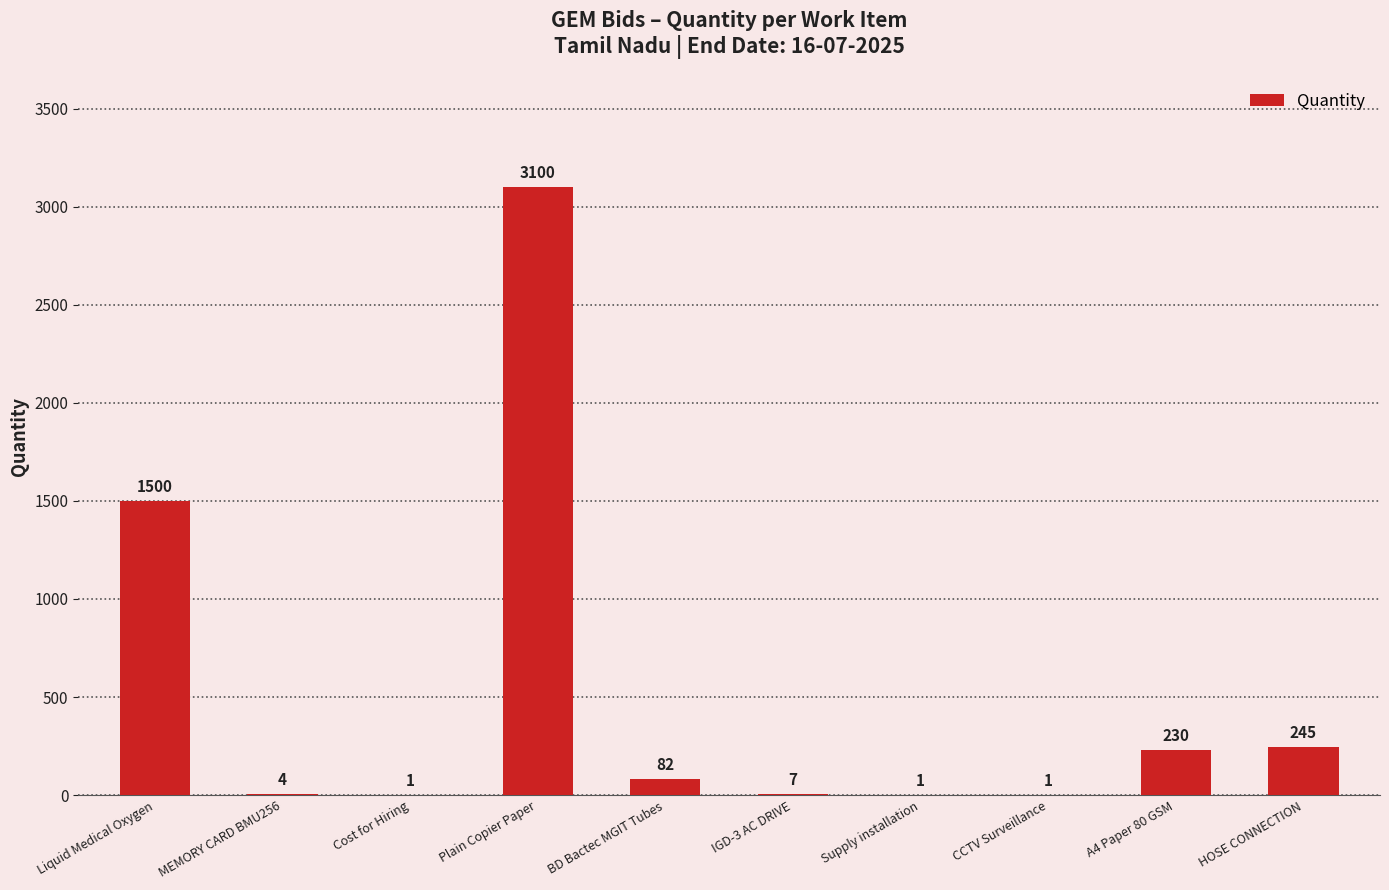

Read the value at HOSE CONNECTION.

245